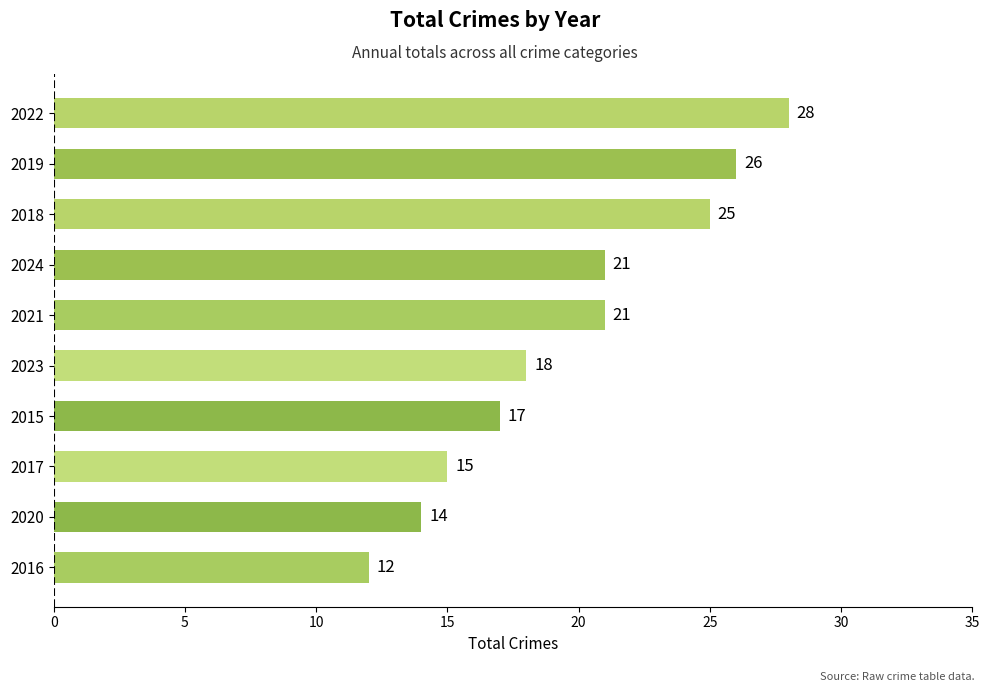

The chart shows a value of 3 at 2020. True or false?

False